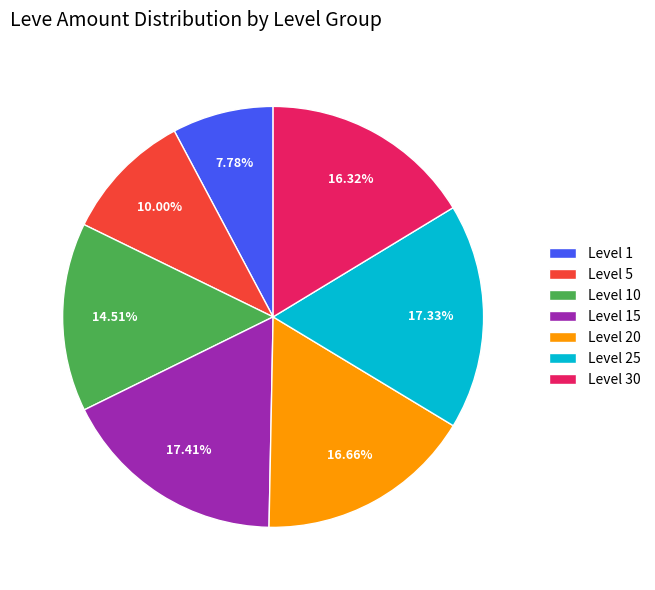

Which slice is the smallest?

Level 1